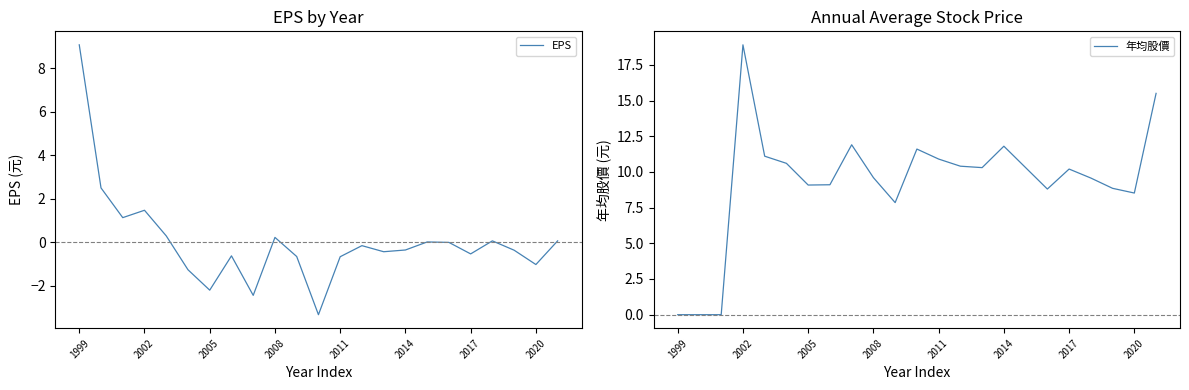

At 17, list the series in order from largest to smallest.

年均股價, EPS